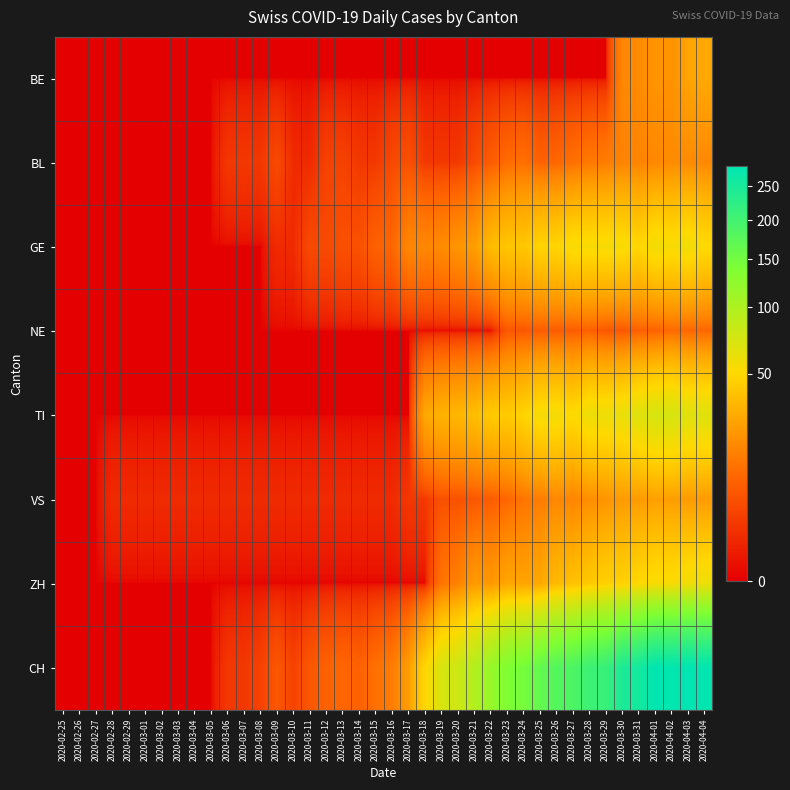

Rank the series by their maximum value, from lowest to highest.

NE, BL, VS, BE, GE, ZH, TI, CH